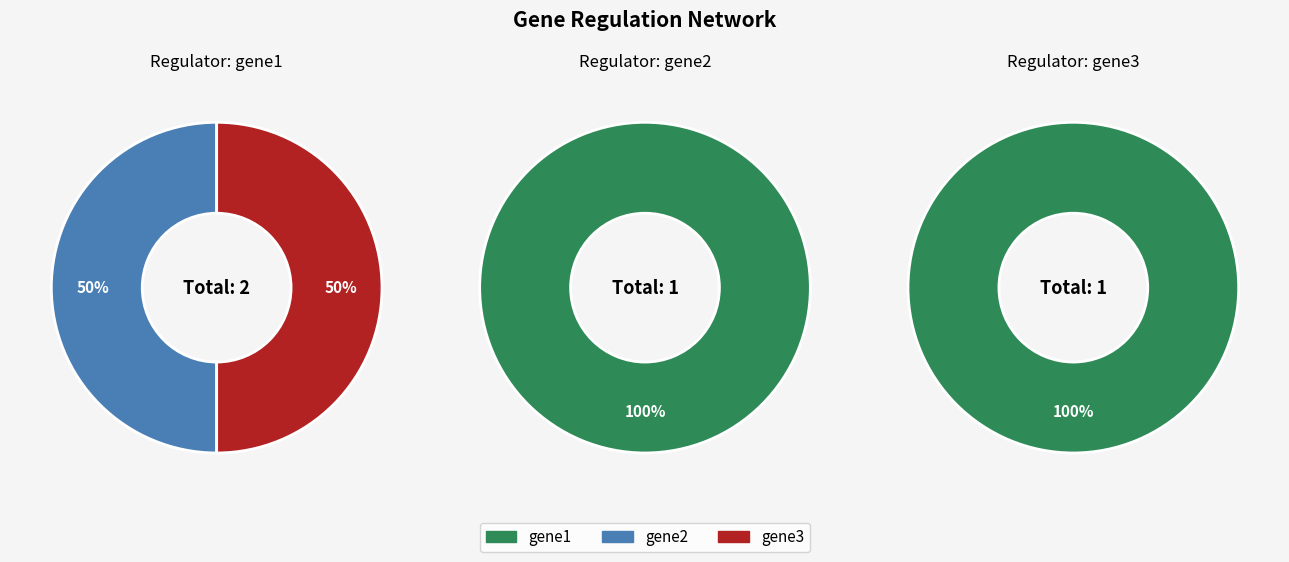

The gene1 slice represents 99% of the pie. True or false?

False